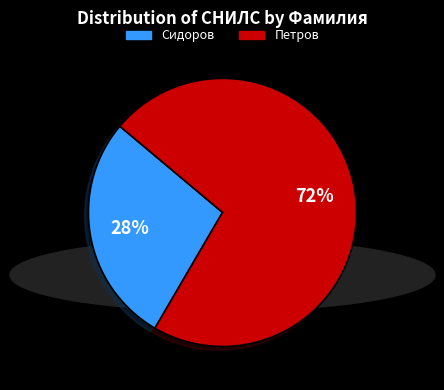

Is it true that Сидоров is 28% of the pie?

True